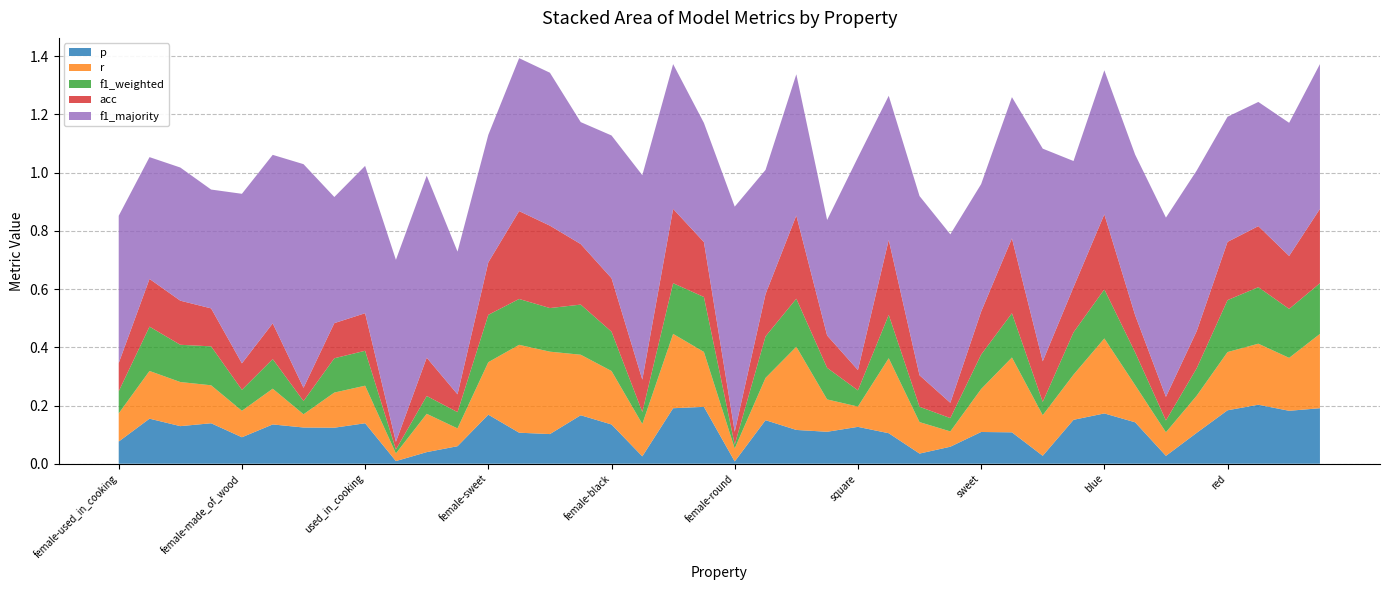

Reading left to right, transcribe all the data shown in this chart.

p: 0.1	0.2	0.1	0.1	0.1	0.1	0.1	0.1	0.1	0.0	0.0	0.1	0.2	0.1	0.1	0.2	0.1	0.0	0.2	0.2	0.0	0.1	0.1	0.1	0.1	0.1	0.0	0.1	0.1	0.1	0.0	0.2	0.2	0.1	0.0	0.1	0.2	0.2	0.2	0.2
r: 0.1	0.2	0.2	0.1	0.1	0.1	0.0	0.1	0.1	0.0	0.1	0.1	0.2	0.3	0.3	0.2	0.2	0.1	0.3	0.2	0.0	0.1	0.3	0.1	0.1	0.3	0.1	0.1	0.1	0.3	0.1	0.2	0.3	0.1	0.1	0.1	0.2	0.2	0.2	0.3
f1_weighted: 0.1	0.2	0.1	0.1	0.1	0.1	0.0	0.1	0.1	0.0	0.1	0.1	0.2	0.2	0.1	0.2	0.1	0.0	0.2	0.2	0.0	0.1	0.2	0.1	0.1	0.1	0.1	0.0	0.1	0.2	0.0	0.1	0.2	0.1	0.0	0.1	0.2	0.2	0.2	0.2
acc: 0.1	0.2	0.2	0.1	0.1	0.1	0.0	0.1	0.1	0.0	0.1	0.1	0.2	0.3	0.3	0.2	0.2	0.1	0.3	0.2	0.0	0.1	0.3	0.1	0.1	0.3	0.1	0.1	0.1	0.3	0.1	0.2	0.3	0.1	0.1	0.1	0.2	0.2	0.2	0.3
f1_majority: 0.5	0.4	0.5	0.4	0.6	0.6	0.8	0.4	0.5	0.6	0.6	0.5	0.4	0.5	0.5	0.4	0.5	0.7	0.5	0.4	0.8	0.4	0.5	0.4	0.7	0.5	0.6	0.6	0.4	0.5	0.7	0.4	0.5	0.6	0.6	0.6	0.4	0.4	0.5	0.5